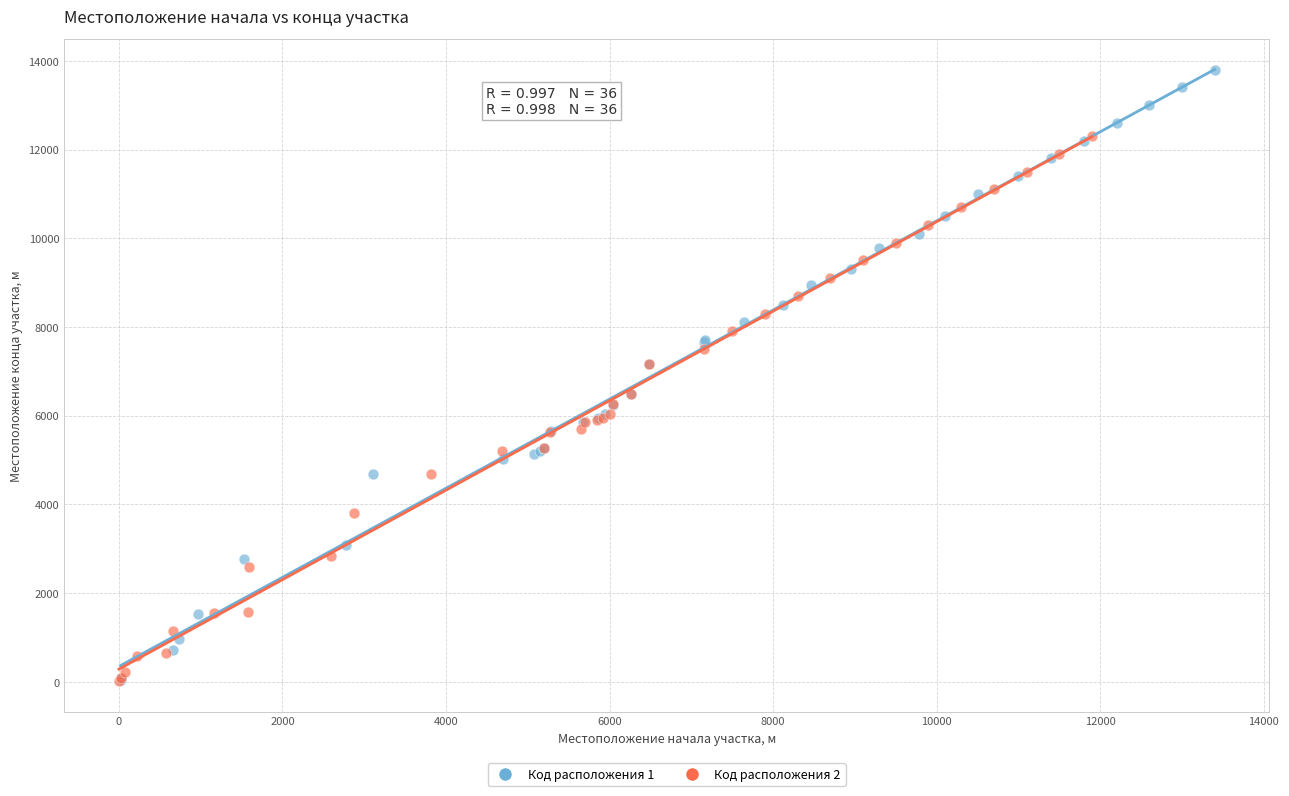

Which series reaches the maximum Y coordinate?

Код расположения 1